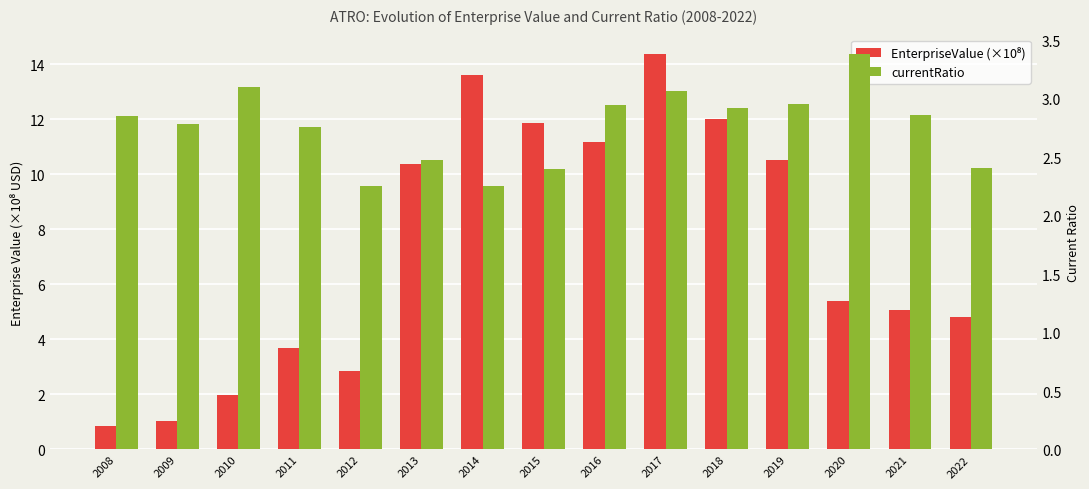

Which series has the widest spread of values?

EnterpriseValue (×10⁸)